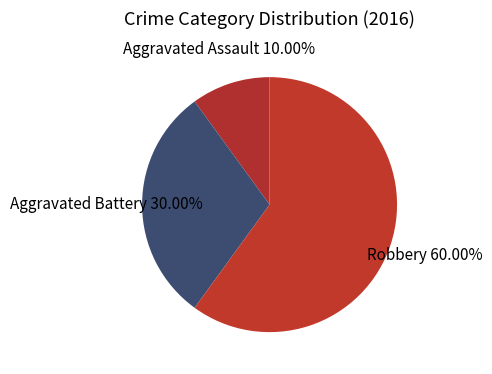

The Robbery slice represents 60% of the pie. True or false?

True